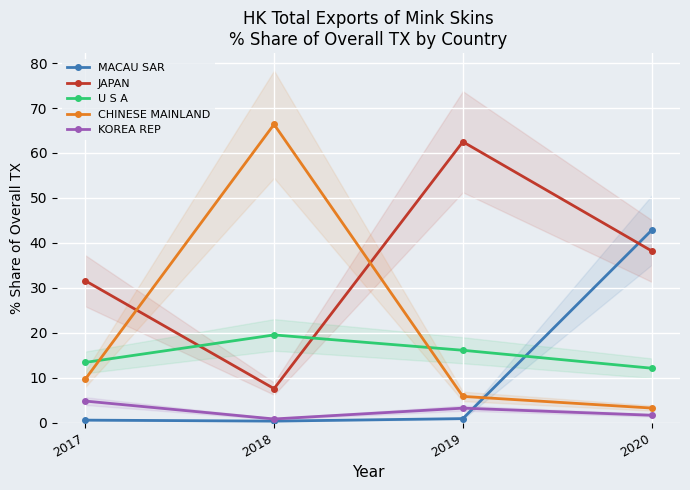

Reading right to left, transcribe all the data shown in this chart.

MACAU SAR: 42.8	0.9	0.3	0.5
JAPAN: 38.2	62.5	7.6	31.6
U S A: 12.1	16.1	19.5	13.4
CHINESE MAINLAND: 3.2	5.8	66.4	9.6
KOREA REP: 1.6	3.2	0.8	4.8